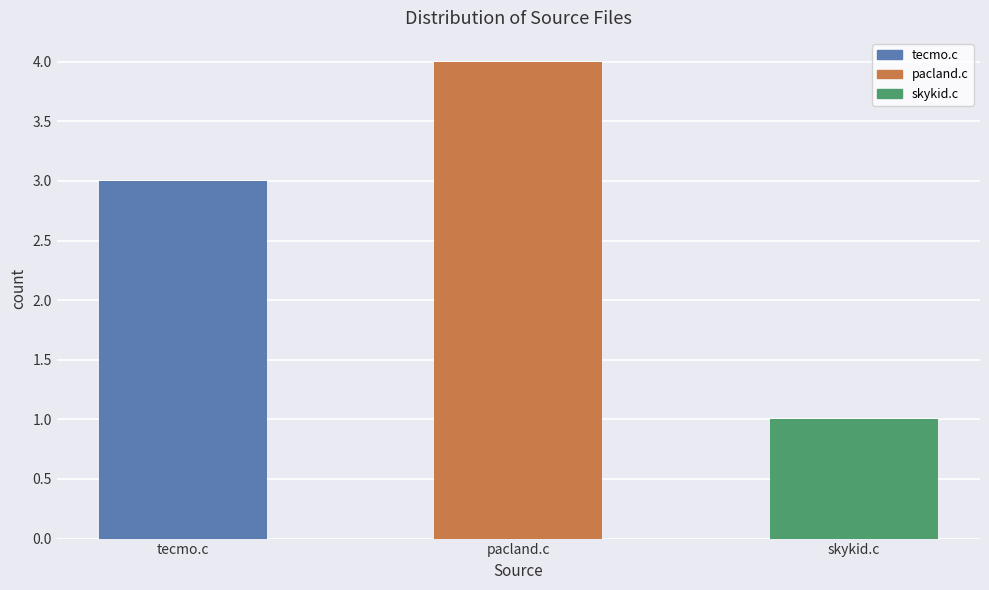

What is the sum of the values at pacland.c / skykid.c and tecmo.c?

8